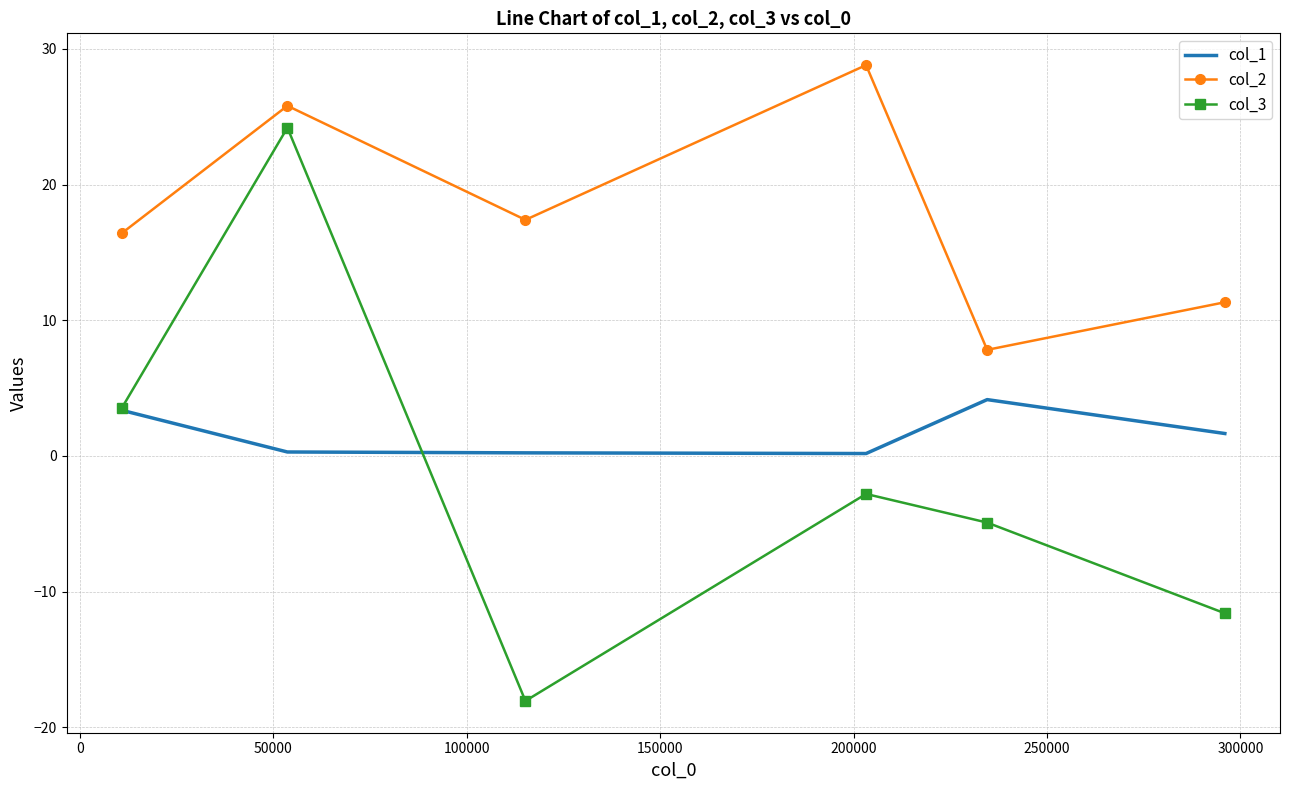

What is the minimum value for col_3?

-18.1